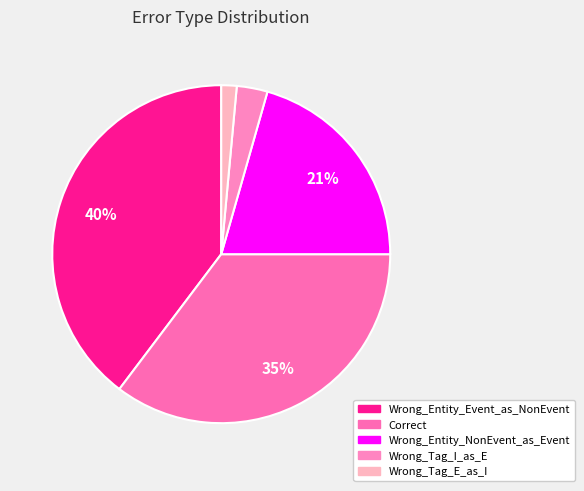

Which has a higher value, Wrong_Entity_Event_as_NonEvent or Wrong_Tag_I_as_E?

Wrong_Entity_Event_as_NonEvent